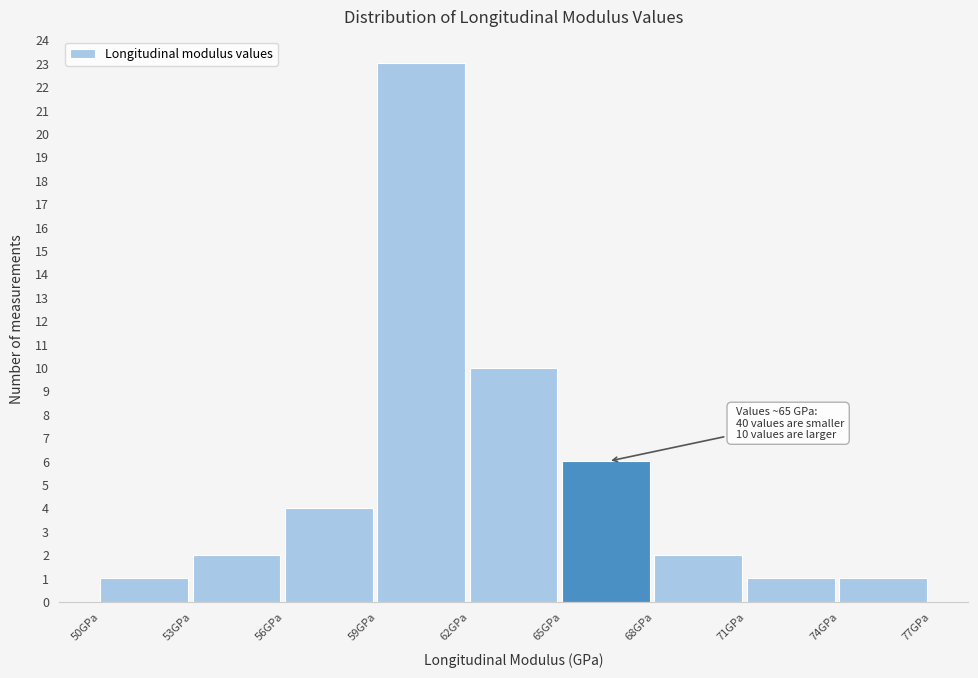

Which range on the x-axis has the tallest bar?

59 to 62